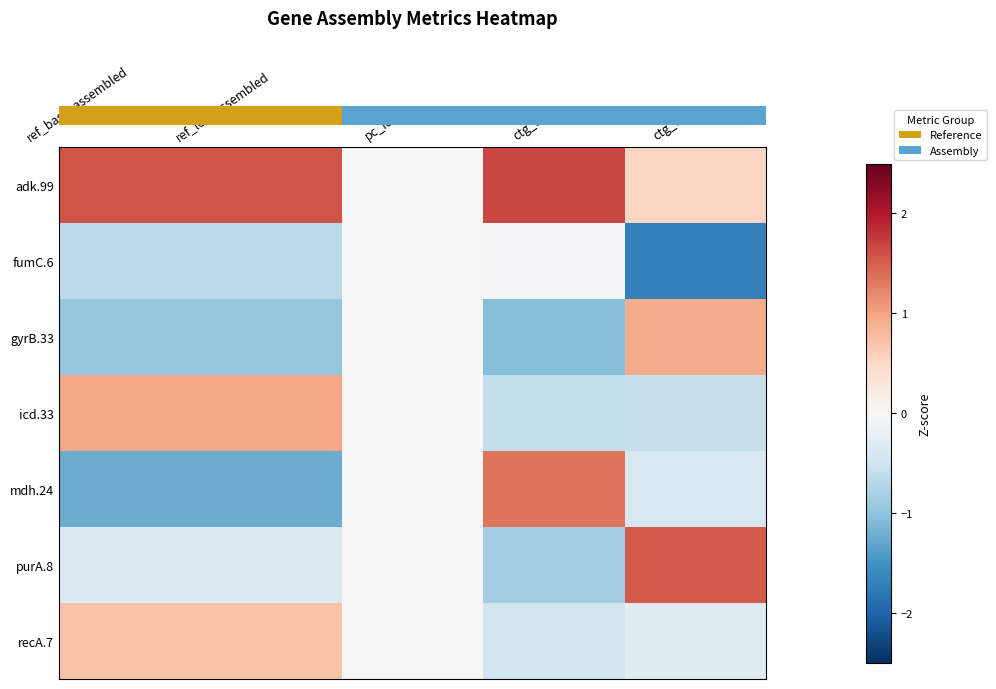

Which label corresponds to the largest value in the chart?

ctg_len